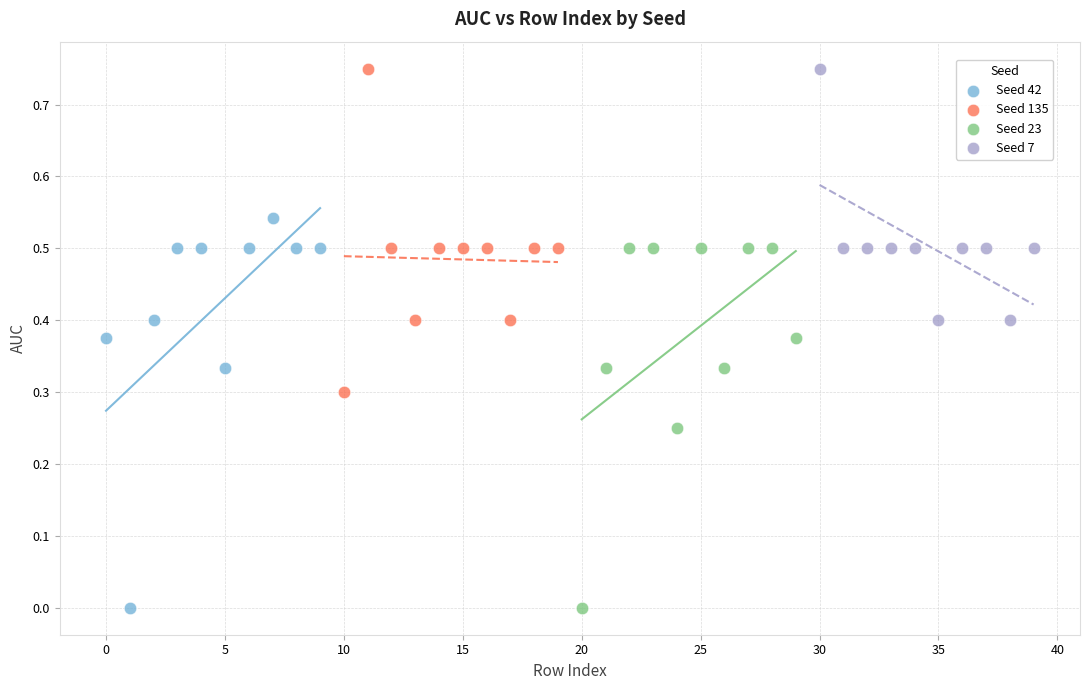

Which series has the largest Y range (max minus min)?

Seed 42